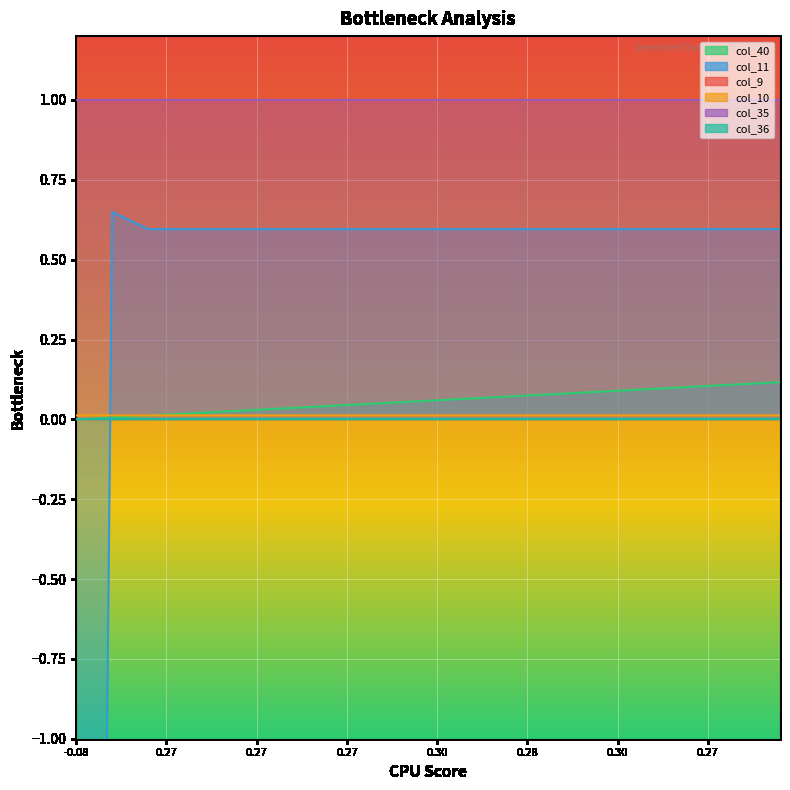

The value of col_11 at 26 is 0.3. True or false?

False